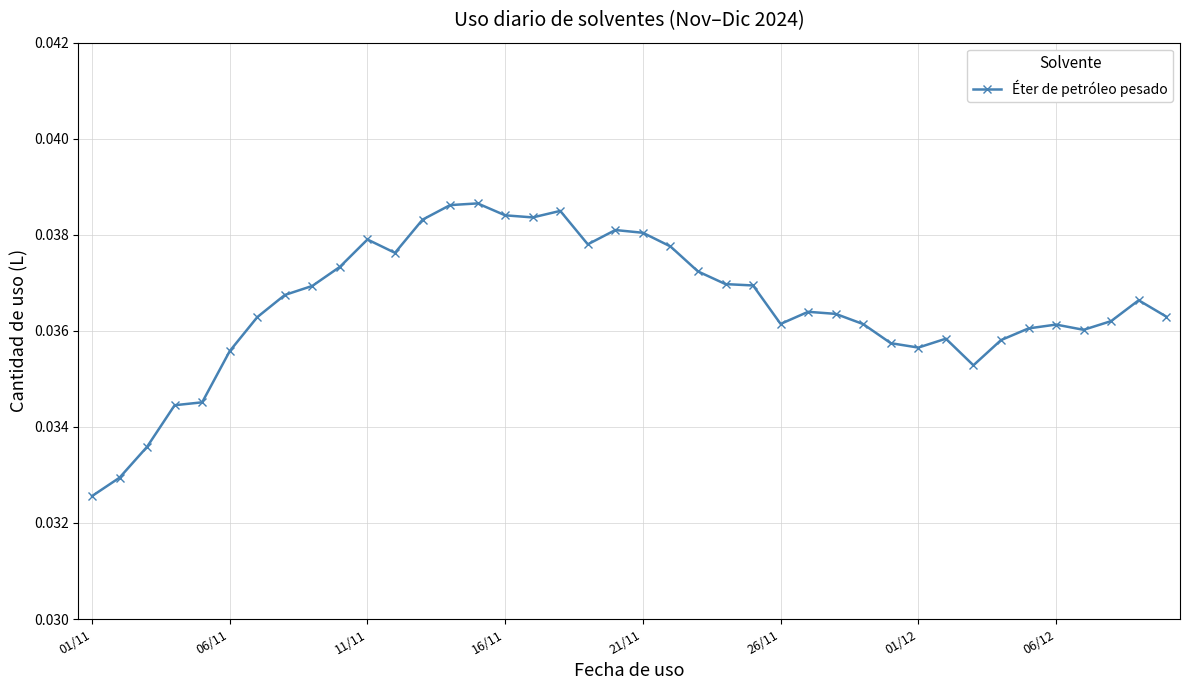

Count the values in the range 0 to 1.

40